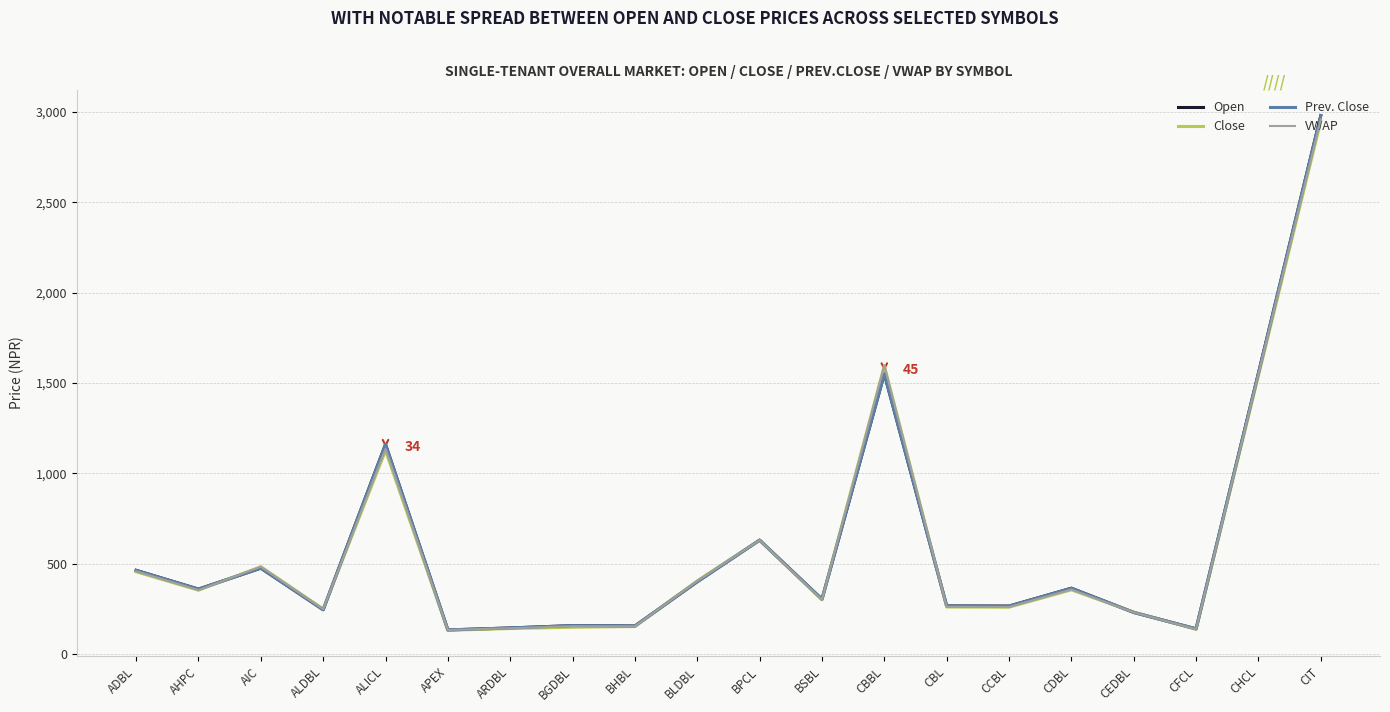

Where is Prev. Close nearest to the value 1556?

CHCL